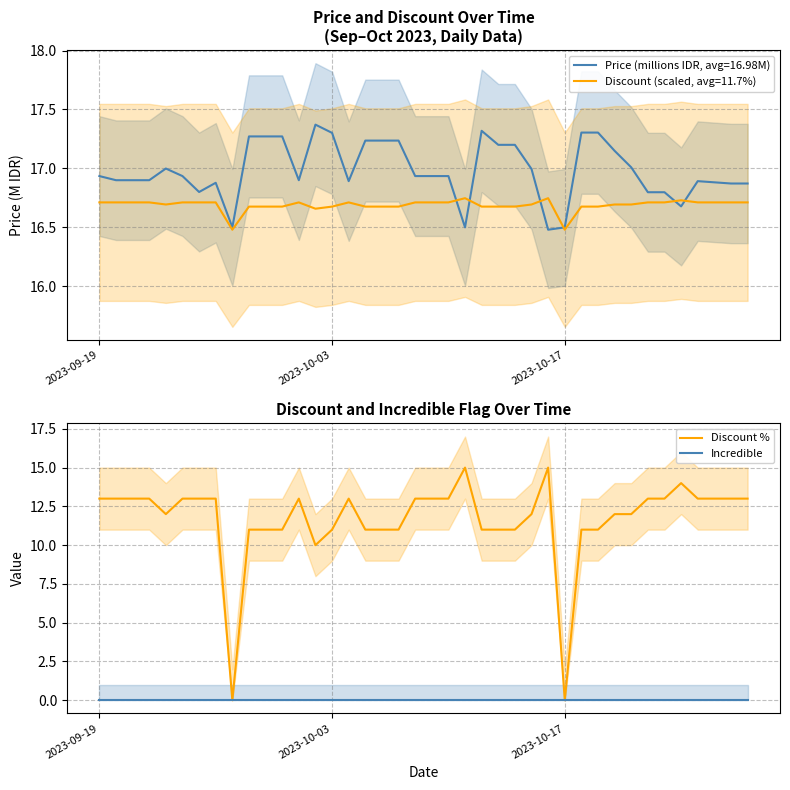

True or false: Incredible has more than 0 points higher than both neighbors.

False